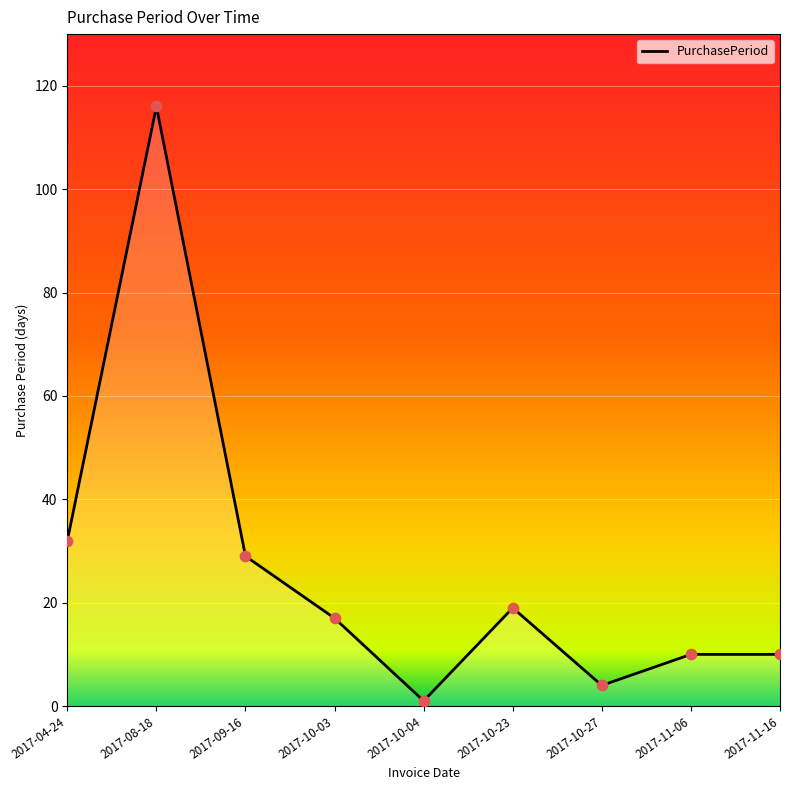

Approximately how many times larger is the value at 2017-10-03 compared to 2017-11-06?

1.7